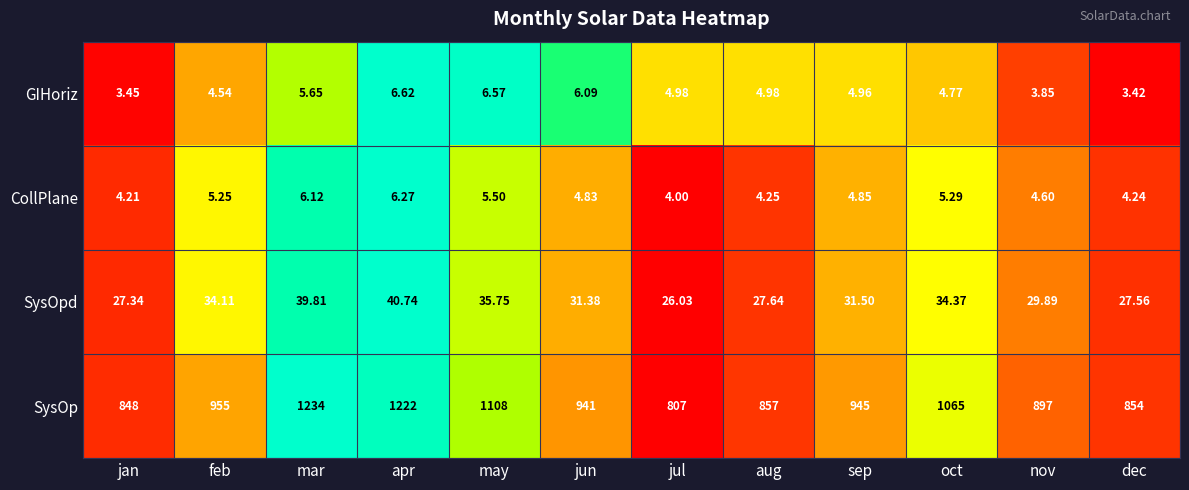

At which label is SysOp closest to 1020?

oct